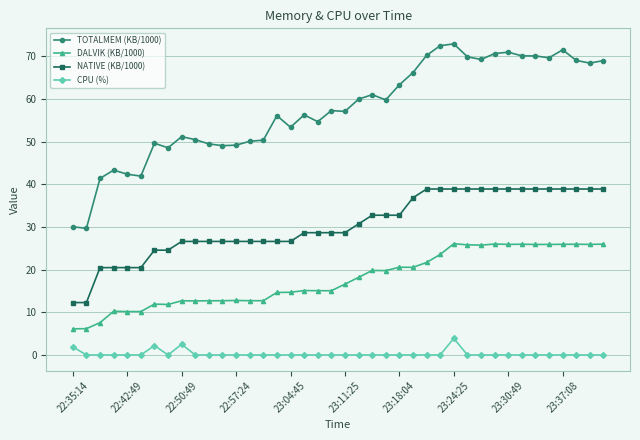

How many lines are shown in the chart?

4